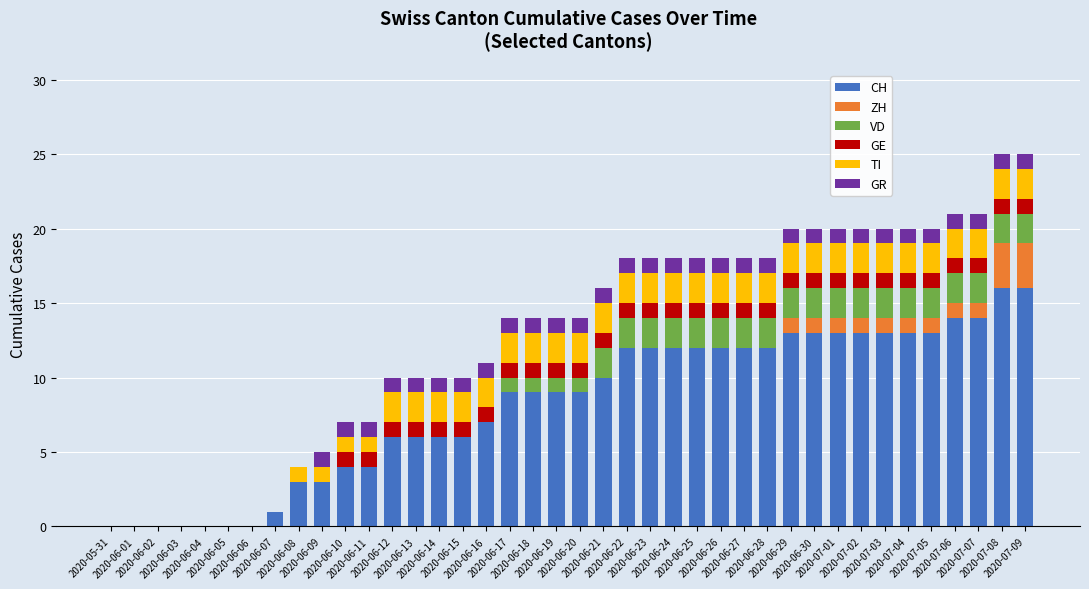

At which label does CH first exceed 9?

2020-06-21